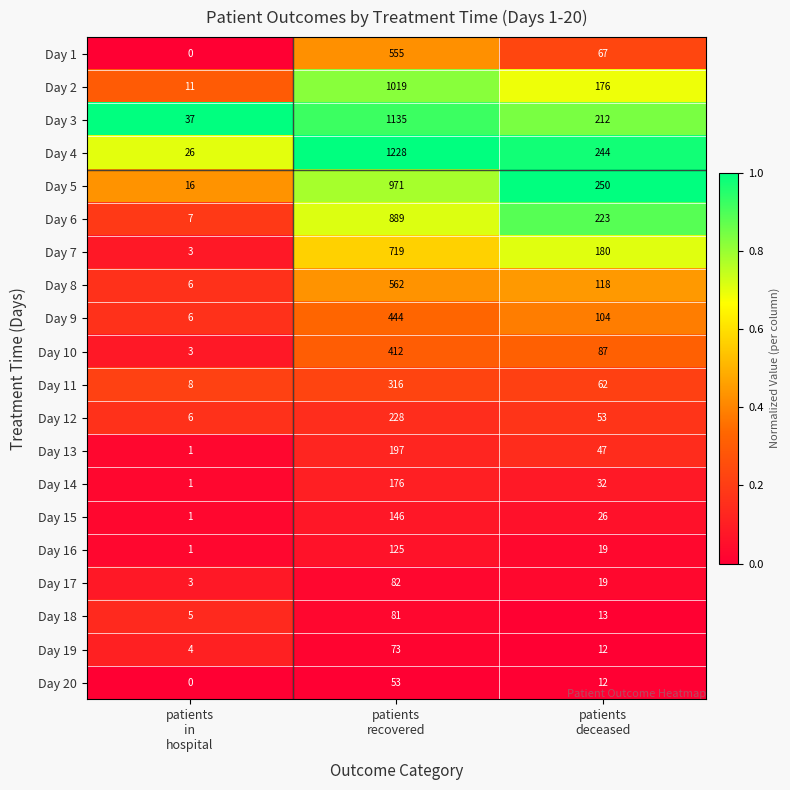

Which series changed the most between patients
in
hospital and patients
recovered?

Day 4